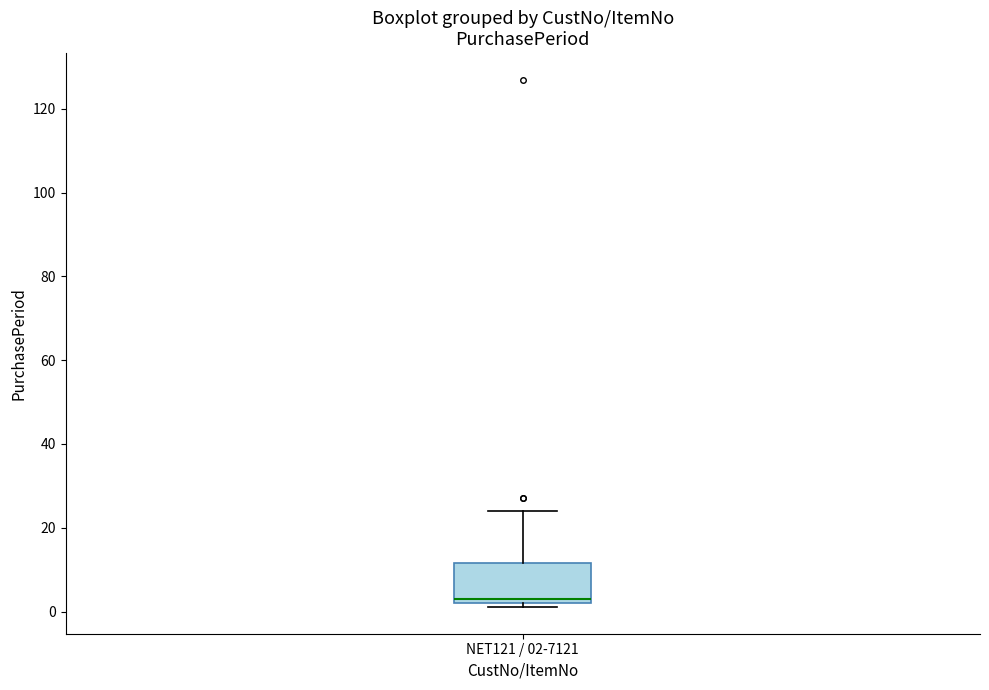

Transcribe this box plot: give where the median line is, the range the box spans, and where the two whiskers end, as read against the y-axis. The values are not printed on the chart, so give them approximately, as read against the axis.

median 4, box 2 to 12, whiskers 2 (just below the box's lower edge) to 24